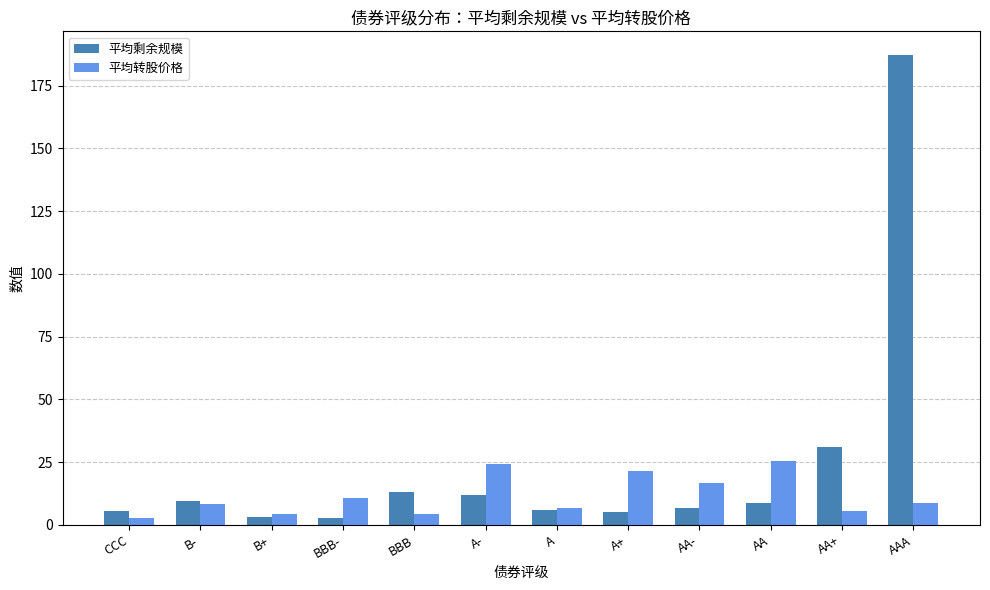

What position from the right is AA-?

4